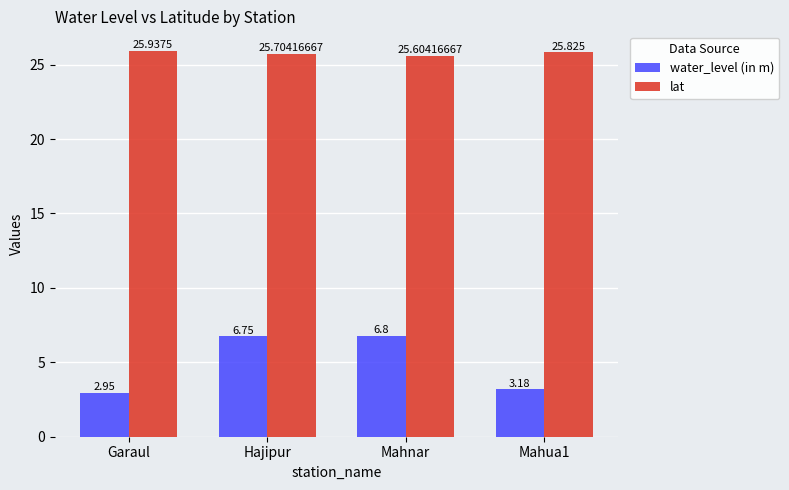

What is the value of the lat bar at the 3rd from the left?

25.6